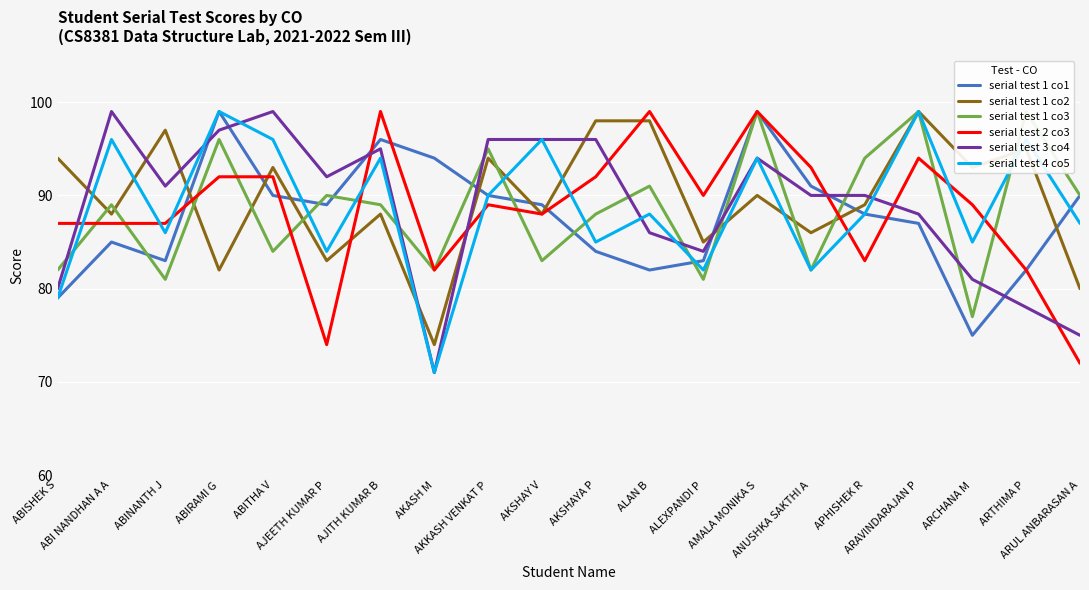

What is the approximate value of serial test 2 co3 at AMALA MONIKA S, to the nearest 5?

100